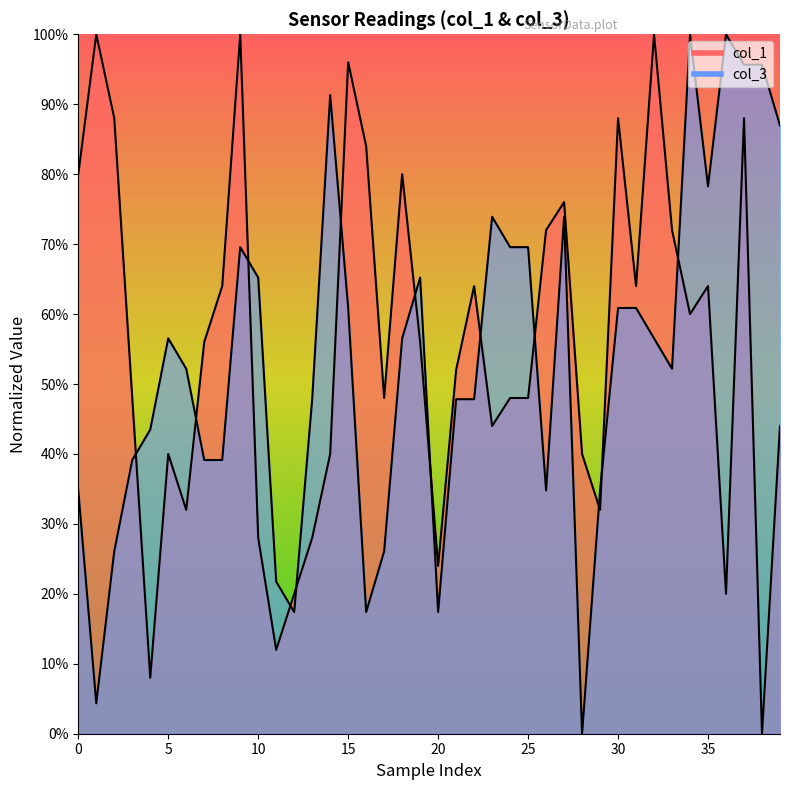

How many intersections are there between col_3 and col_1?

13